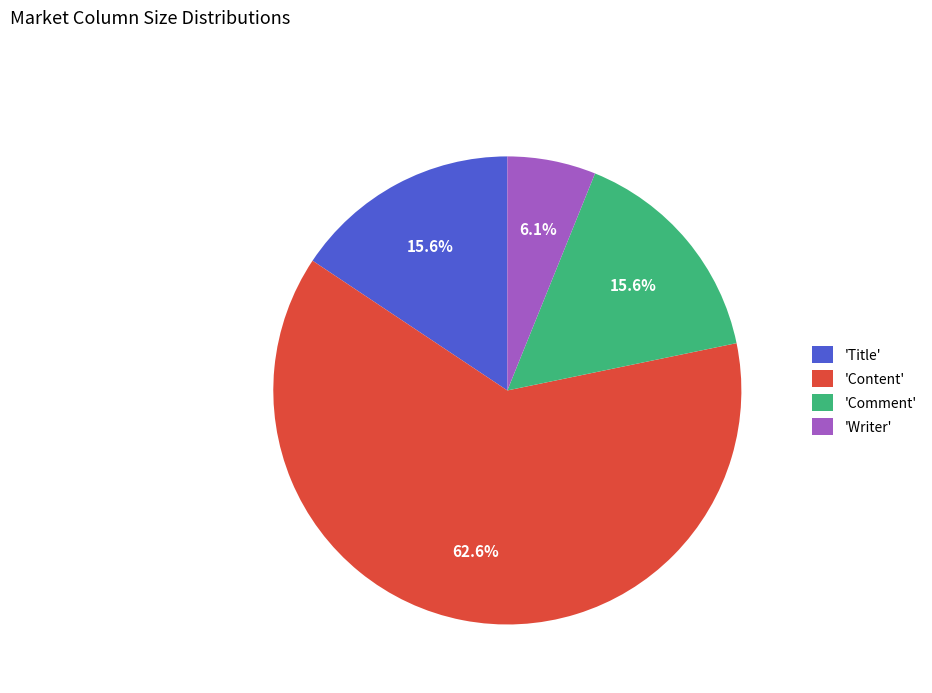

Is the sum of 'Writer' and 'Content' greater than half?

Yes